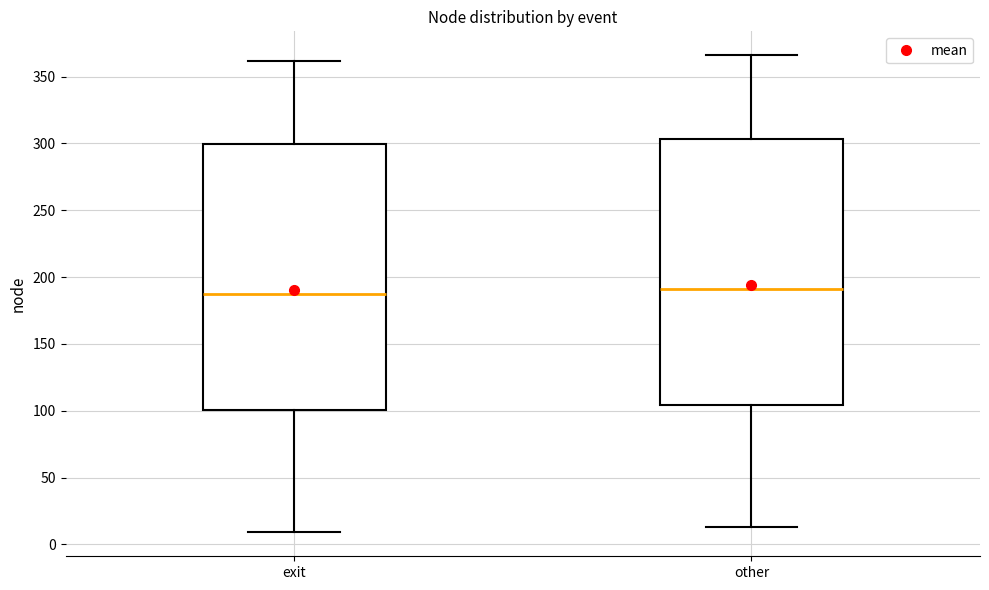

Where does the lower whisker of the box for other end on the y-axis? The values are not printed on the chart, so give them approximately, as read against the axis.

15